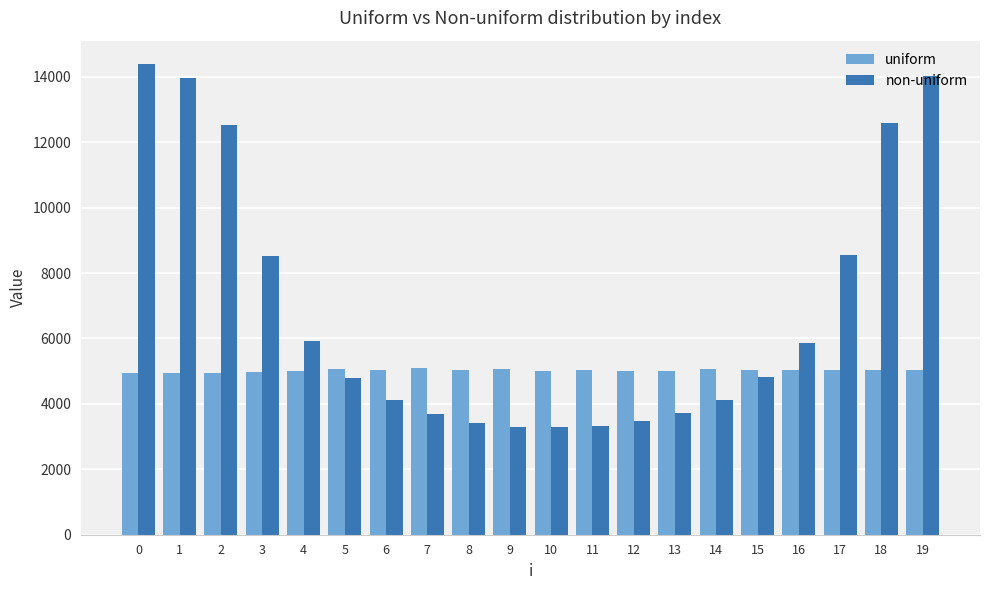

What is the highest value of the non-uniform series?

14386